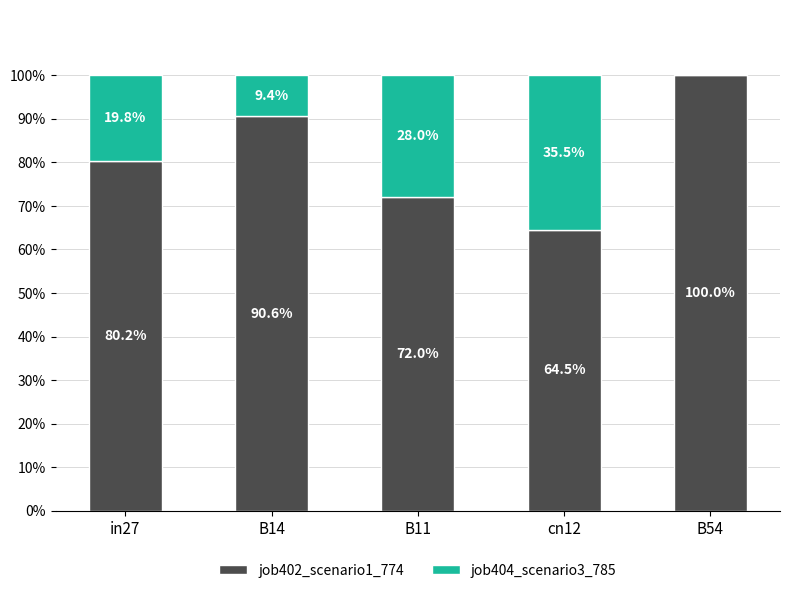

Where is job402_scenario1_774 nearest to the value 82?

in27